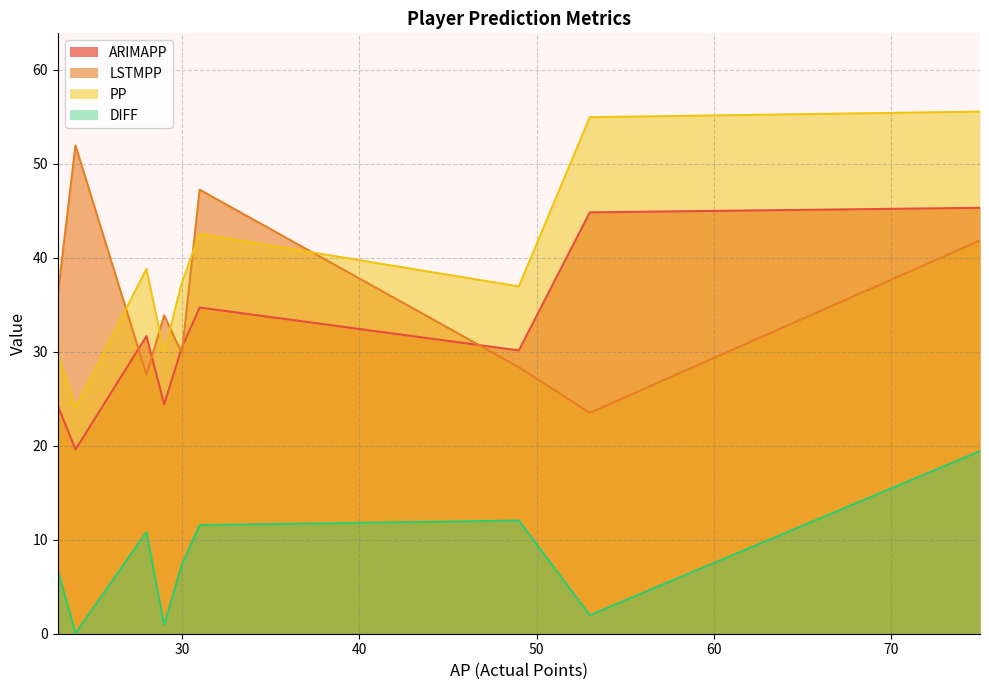

True or false: PP and DIFF cross at least once.

False